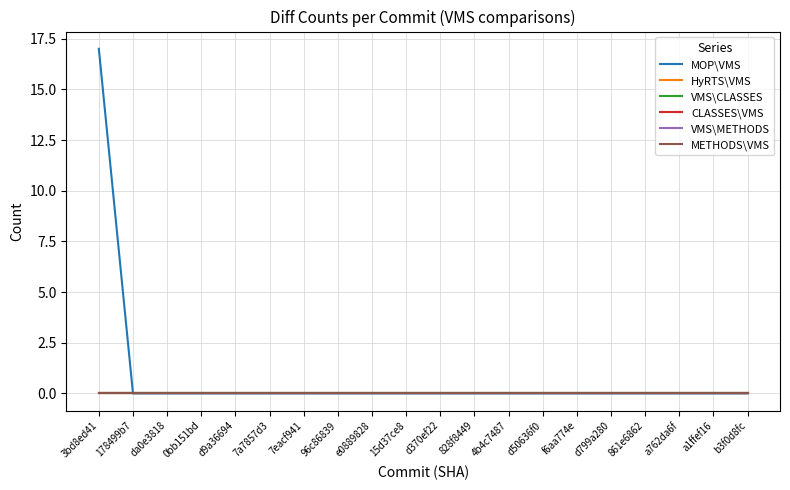

True or false: CLASSES\VMS and MOP\VMS intersect in this chart.

False